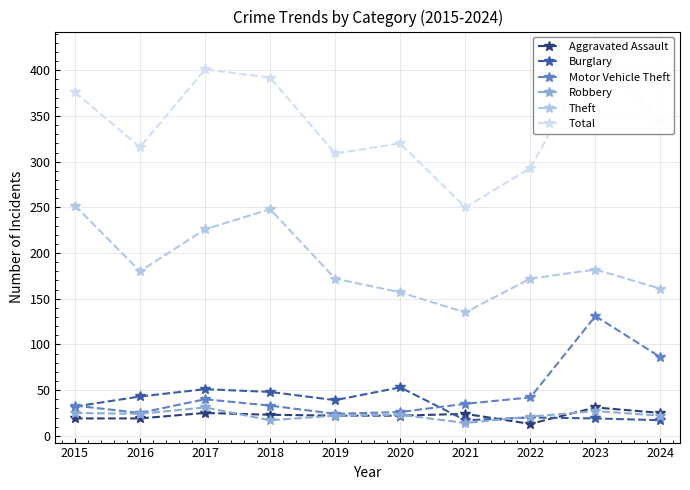

True or false: Total and Motor Vehicle Theft cross at least once.

False